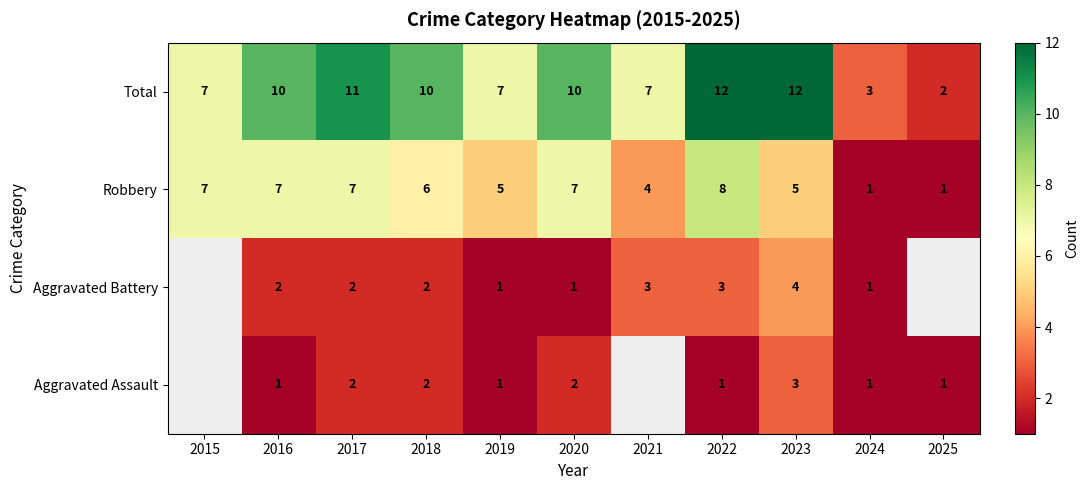

How many Total values are between 7 and 11?

7